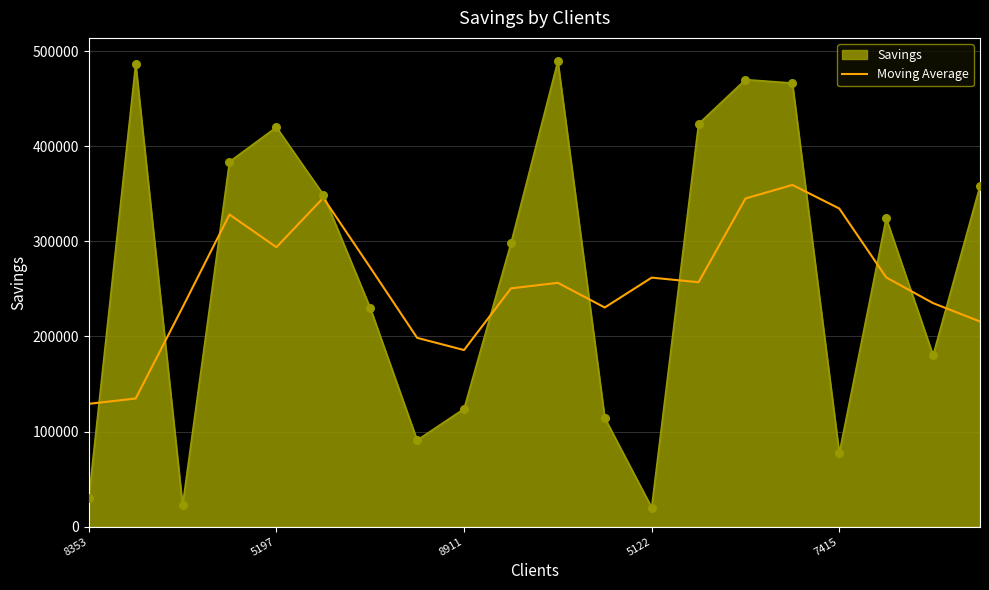

Which series has the largest range (max minus min)?

Savings